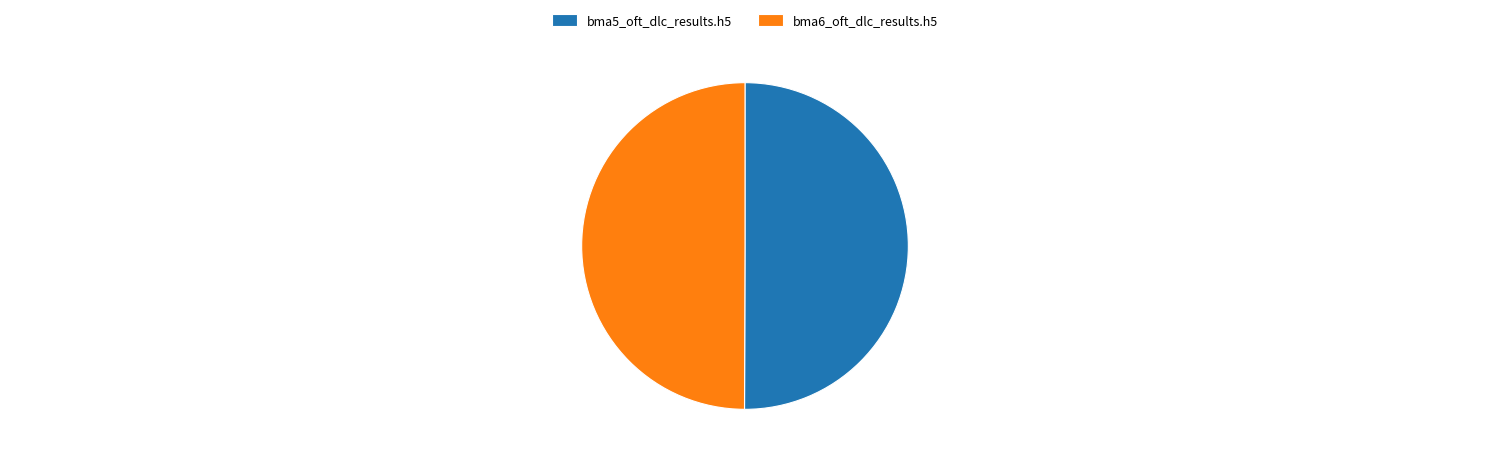

The bma6_oft_dlc_results.h5 slice represents 64% of the pie. True or false?

False